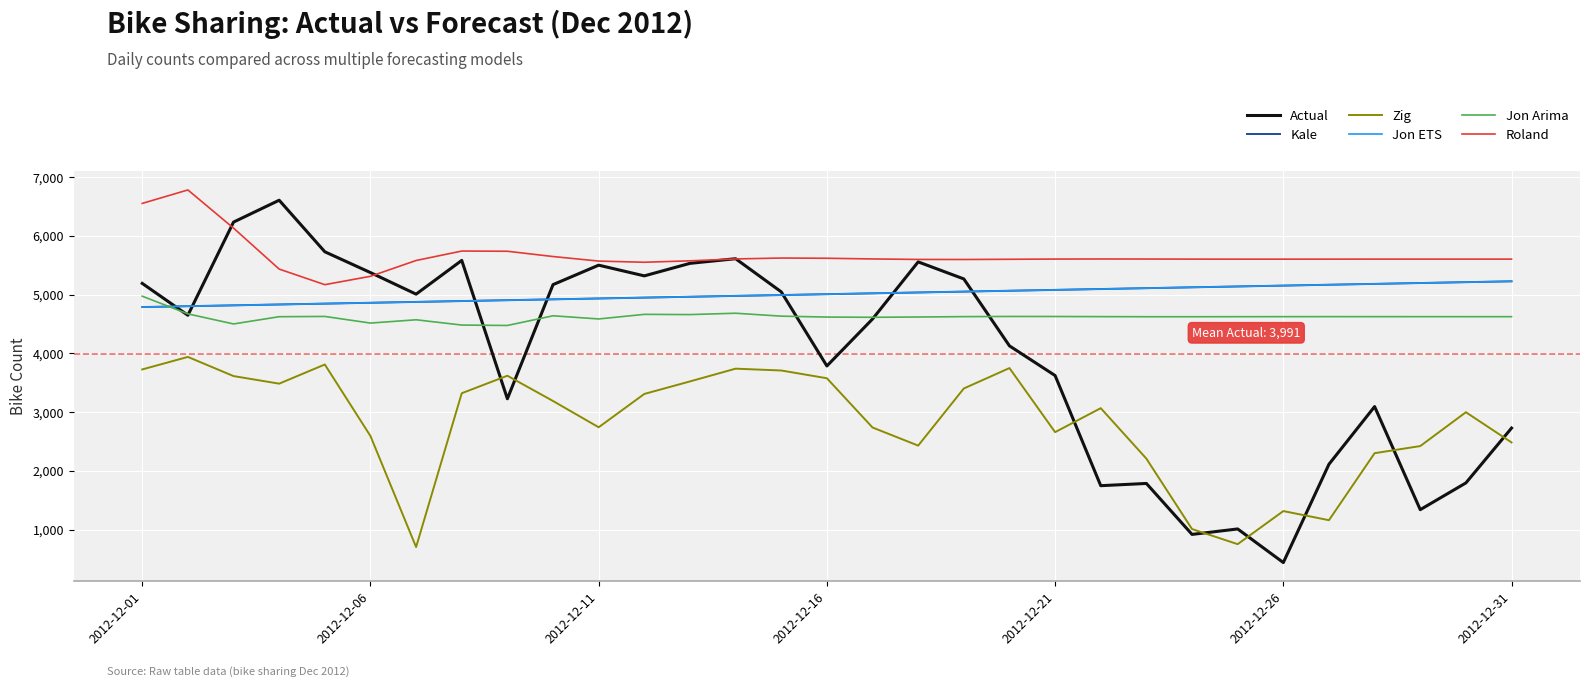

Reading left to right, transcribe all the data shown in this chart.

Actual: 5191.0	4649.0	6234.0	6606.0	5729.0	5375.0	5008.0	5582.0	3228.0	5170.0	5501.0	5319.0	5532.0	5611.0	5047.0	3786.0	4585.0	5557.0	5267.0	4128.0	3623.0	1749.0	1787.0	920.0	1013.0	441.0	2114.0	3095.0	1341.0	1796.0	2729.0
Kale: 4788.2	4802.9	4817.5	4832.1	4846.7	4861.3	4875.9	4890.5	4905.1	4919.7	4934.3	4948.9	4963.5	4978.1	4992.8	5007.4	5022.0	5036.6	5051.2	5065.8	5080.4	5095.0	5109.6	5124.2	5138.8	5153.4	5168.0	5182.7	5197.3	5211.9	5226.5
Zig: 3727.0	3940.0	3614.0	3485.0	3811.0	2594.0	705.0	3322.0	3620.0	3190.0	2743.0	3310.0	3523.0	3740.0	3709.0	3577.0	2739.0	2431.0	3403.0	3750.0	2660.0	3068.0	2209.0	1011.0	754.0	1317.0	1162.0	2302.0	2423.0	2999.0	2485.0
Jon ETS: 4788.2	4802.9	4817.5	4832.1	4846.7	4861.3	4875.9	4890.5	4905.1	4919.7	4934.3	4948.9	4963.5	4978.1	4992.8	5007.4	5022.0	5036.6	5051.2	5065.8	5080.4	5095.0	5109.6	5124.2	5138.8	5153.4	5168.0	5182.7	5197.3	5211.9	5226.5
Jon Arima: 4973.2	4672.3	4500.9	4624.2	4628.7	4515.9	4571.9	4482.1	4475.1	4639.9	4585.9	4664.2	4660.3	4683.4	4633.7	4618.1	4614.2	4619.1	4625.5	4628.4	4627.6	4625.4	4623.8	4623.7	4624.3	4625.0	4625.3	4625.1	4624.8	4624.7	4624.7
Roland: 6551.8	6781.0	6131.6	5434.3	5169.2	5311.6	5580.6	5741.3	5737.8	5648.1	5570.6	5550.7	5575.0	5607.1	5622.4	5618.6	5606.9	5598.7	5597.7	5601.3	5605.0	5606.4	5605.5	5604.1	5603.3	5603.3	5603.8	5604.2	5604.3	5604.2	5604.0